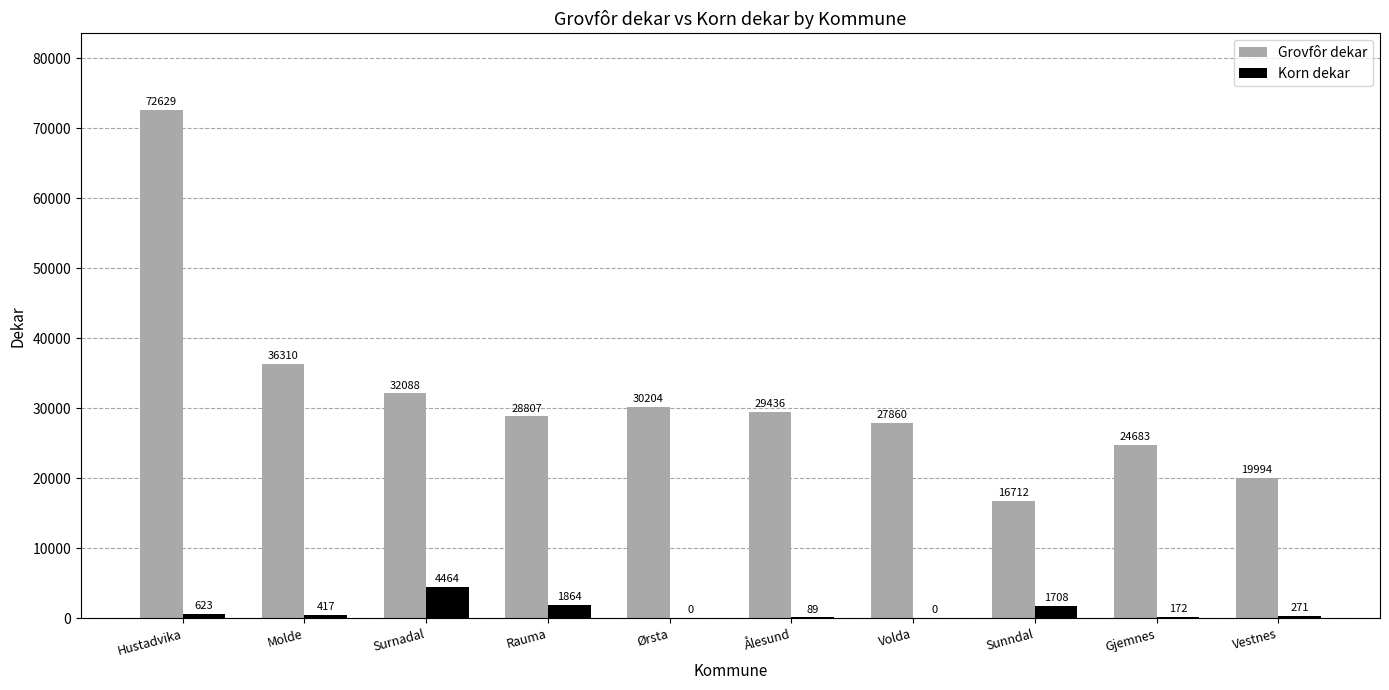

What value does the Korn dekar series have at Molde?

417